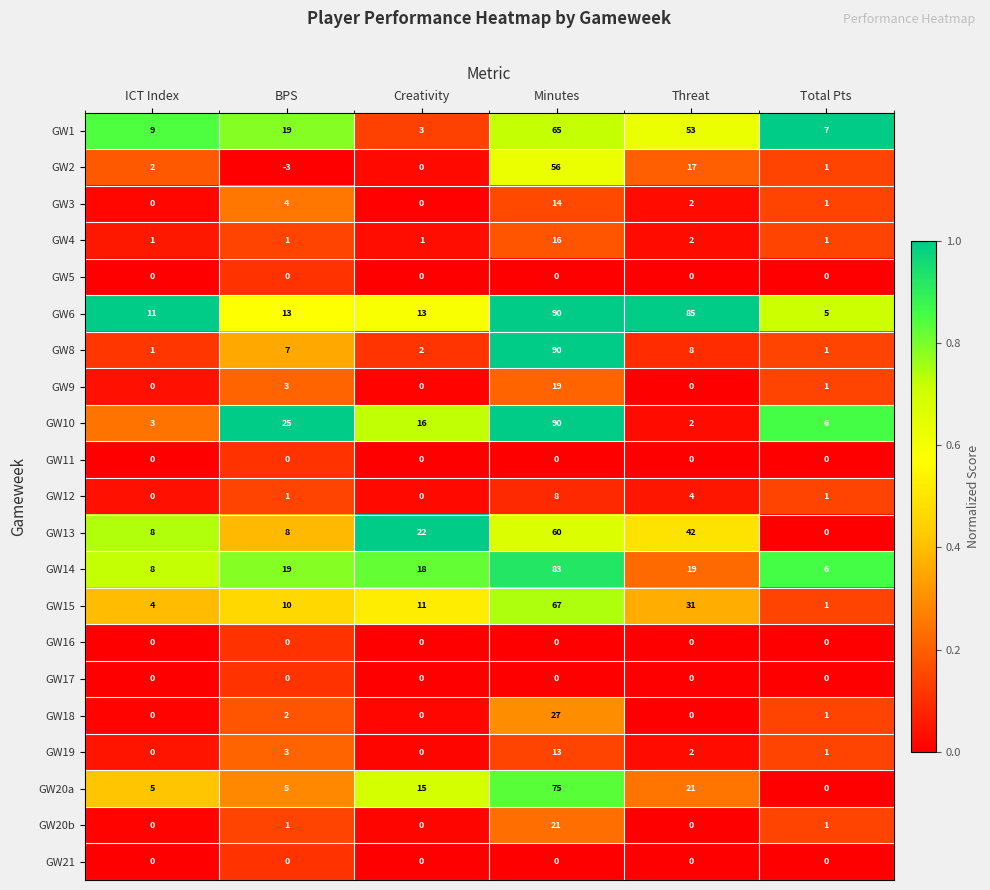

At which label is GW1 closest to 34?

BPS